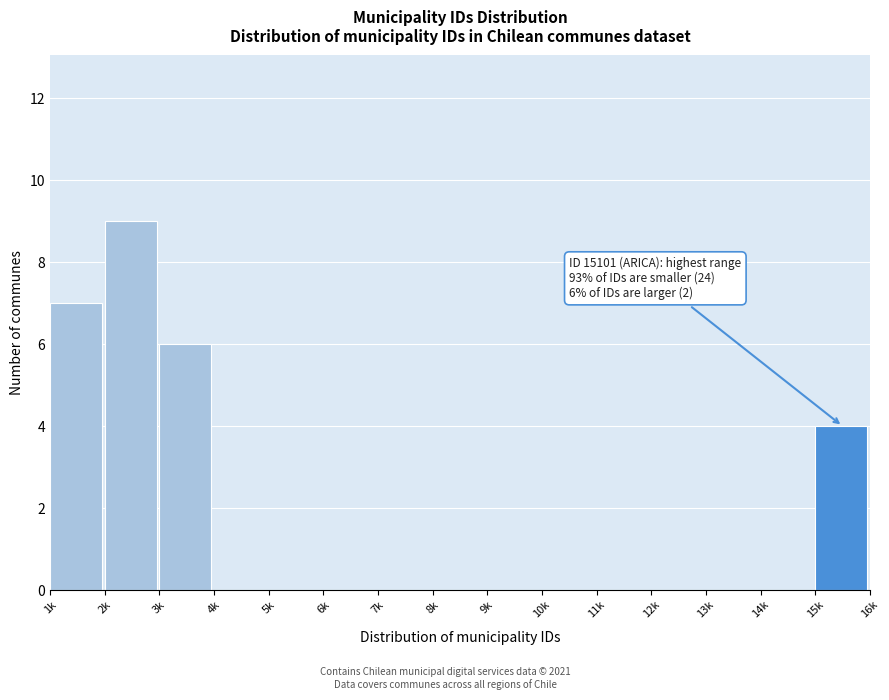

Reading right to left, transcribe all the data shown in this chart.

15k=4	14k=0	13k=0	12k=0	11k=0	10k=0	9k=0	8k=0	7k=0	6k=0	5k=0	4k=0	3k=6	2k=9	1k=7